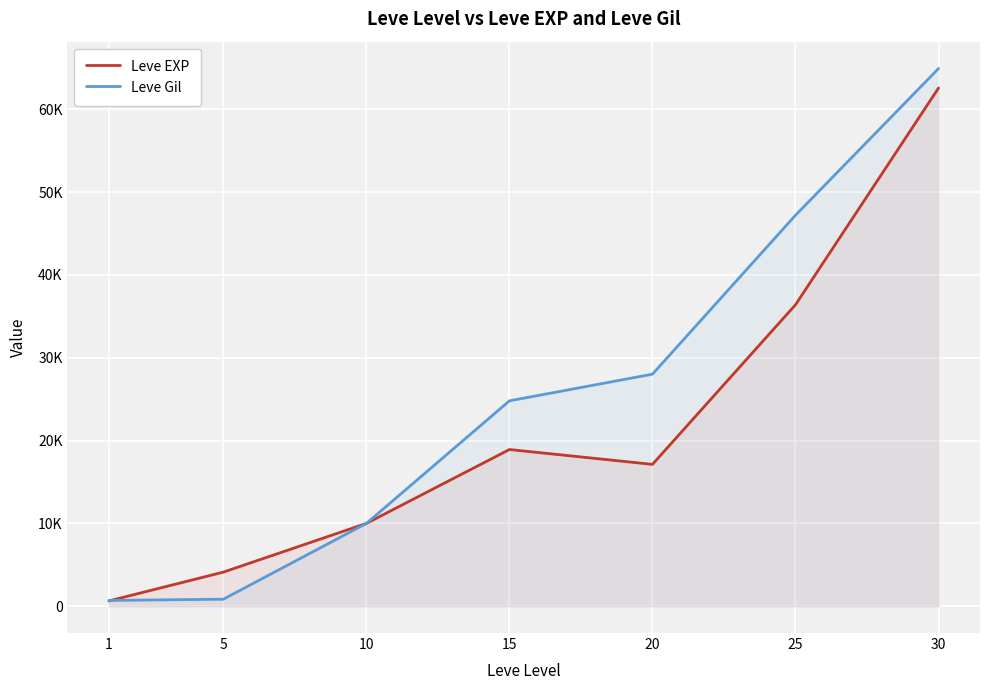

Between 25 and 30, which is larger?

30